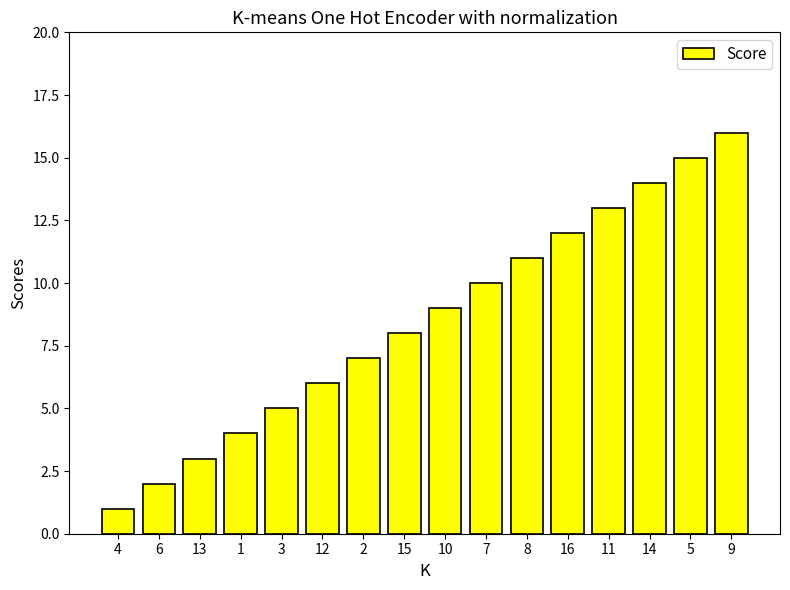

Which has a higher value, 7 or 1?

7